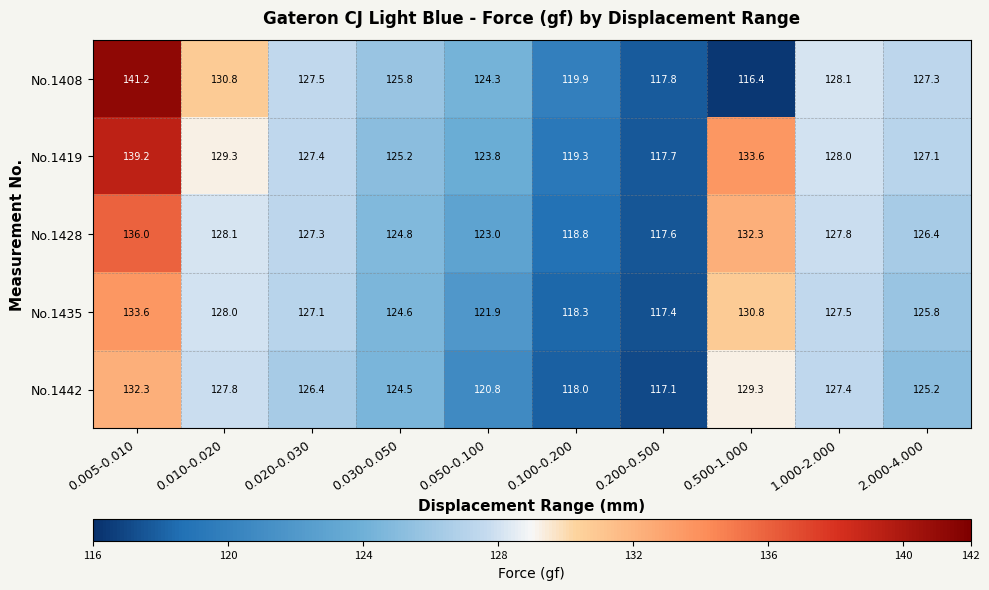

Which series has the widest spread of values?

No.1408